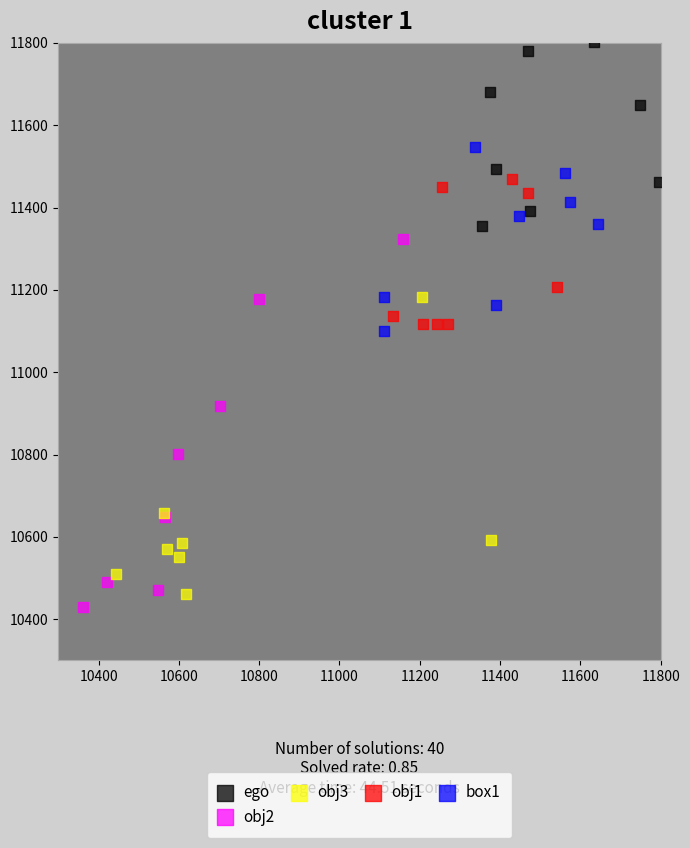

Which series reaches the maximum Y coordinate?

ego